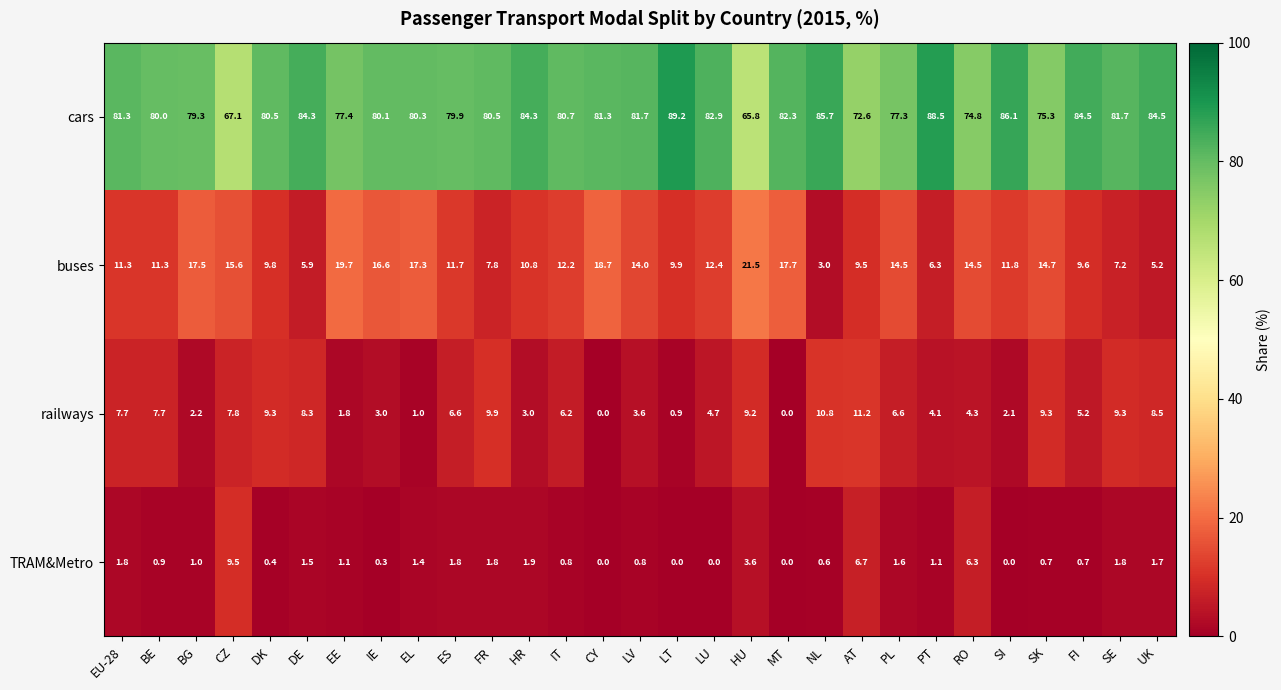

How many values in TRAM&Metro are above zero?

24